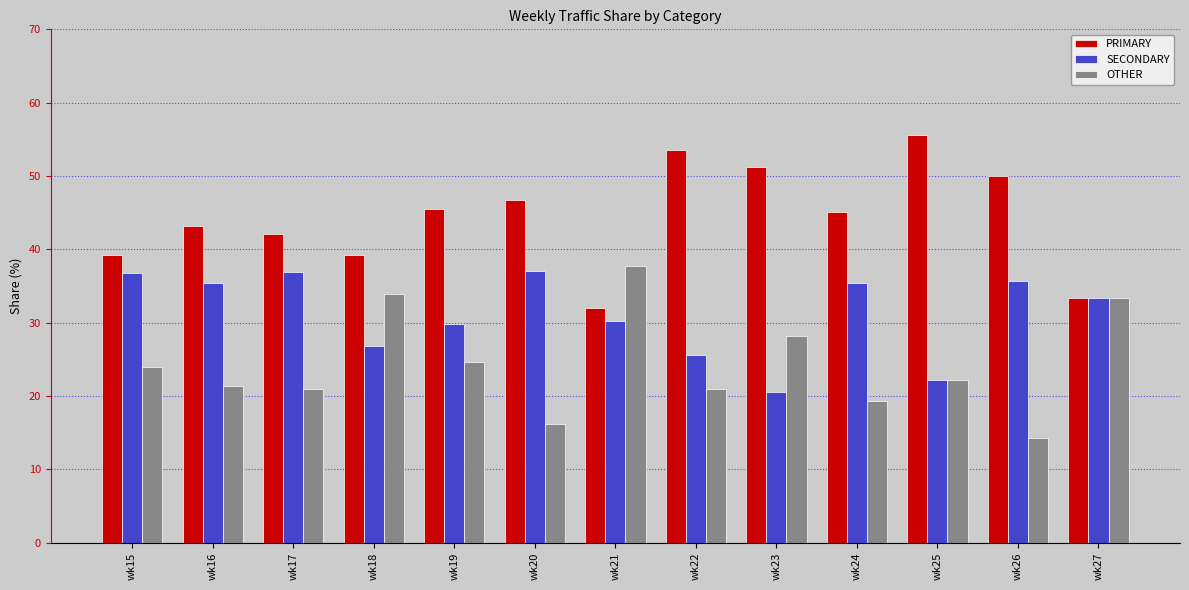

How many values in the PRIMARY series are below 45?

6